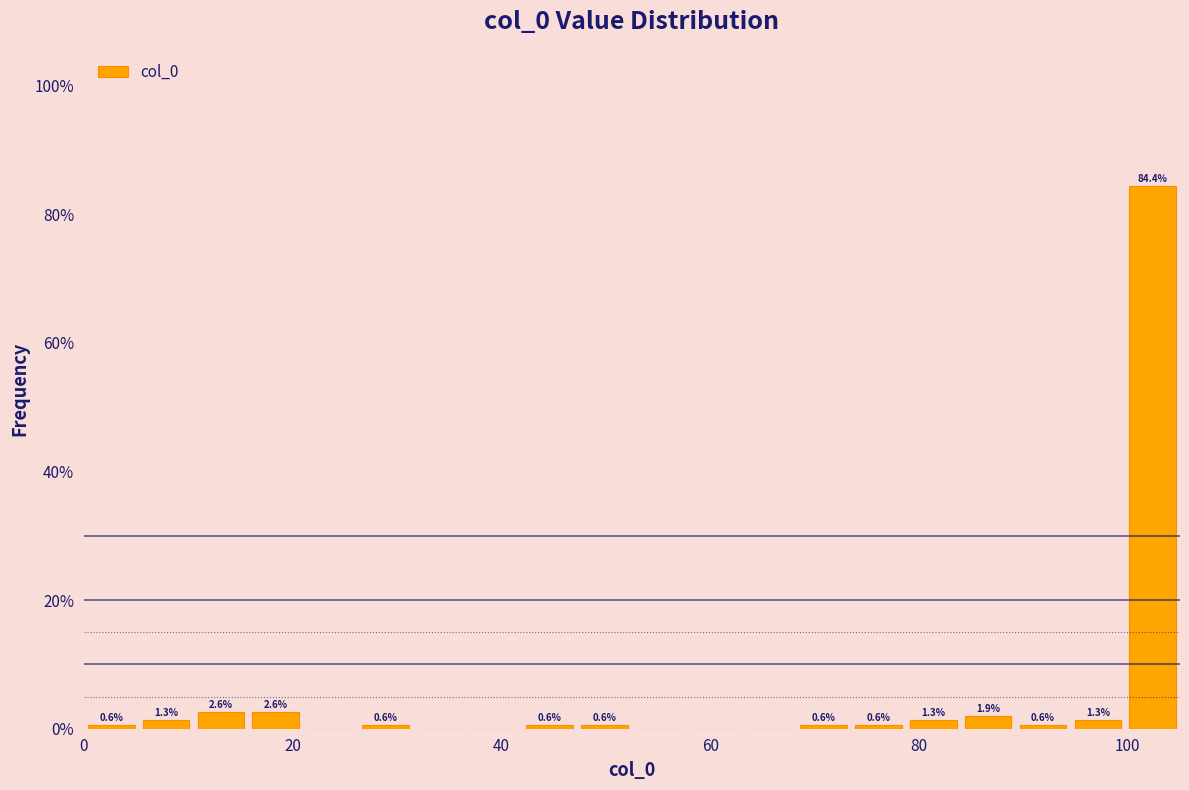

Around what value on the x-axis is the tallest bar? Give the approximate position of its centre, as read against the axis.

102